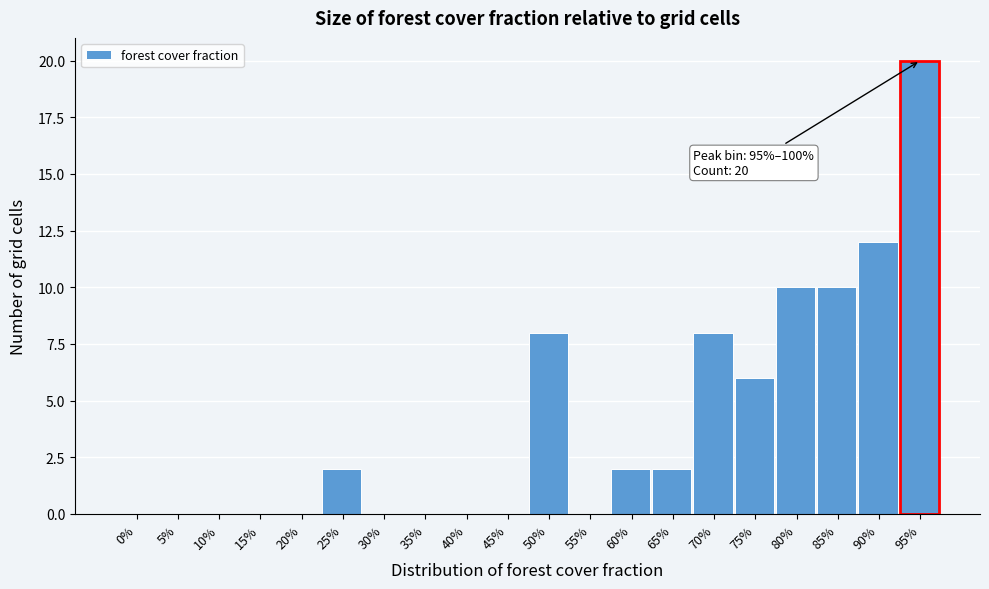

Reading left to right, list all the values displayed in this chart.

0%=0	5%=0	10%=0	15%=0	20%=0	25%=2	30%=0	35%=0	40%=0	45%=0	50%=8	55%=0	60%=2	65%=2	70%=8	75%=6	80%=10	85%=10	90%=12	95%=20